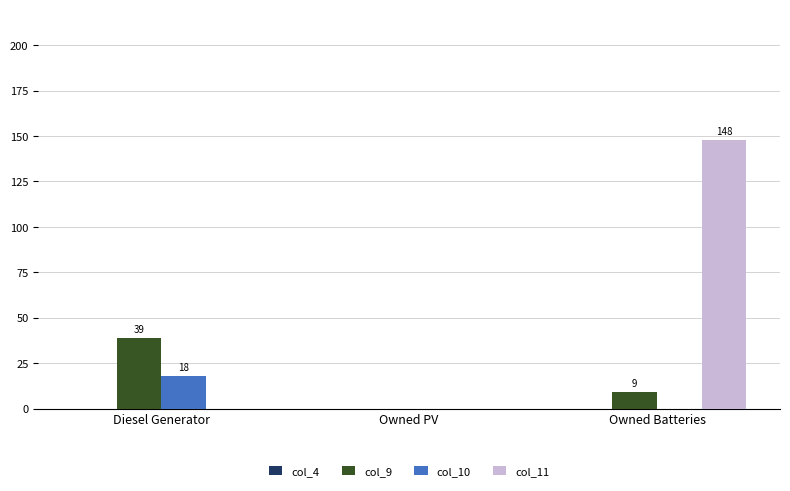

Reading left to right, extract all data points from this chart.

col_9: Diesel Generator=39.0	Owned PV=0.0	Owned Batteries=9.0
col_10: Diesel Generator=18.0	Owned PV=0.0	Owned Batteries=0.0
col_11: Diesel Generator=0.0	Owned PV=0.0	Owned Batteries=148.0